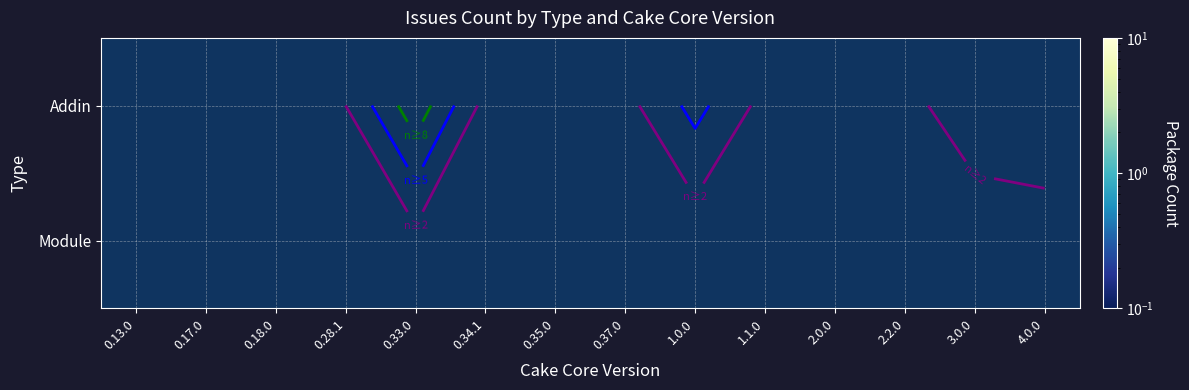

How many data points does each series have?

14